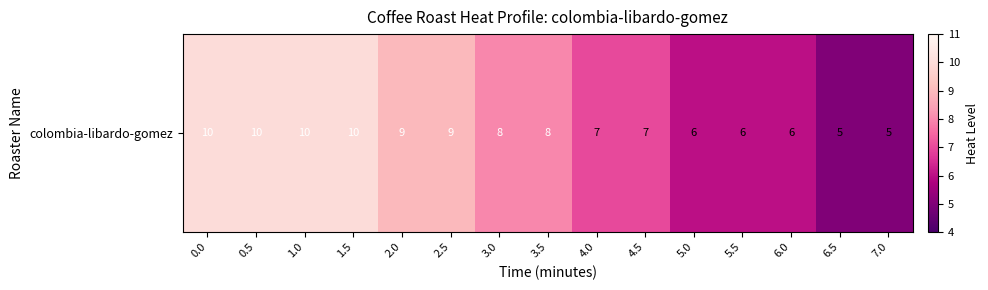

Count the values in the range 6 to 10.

13